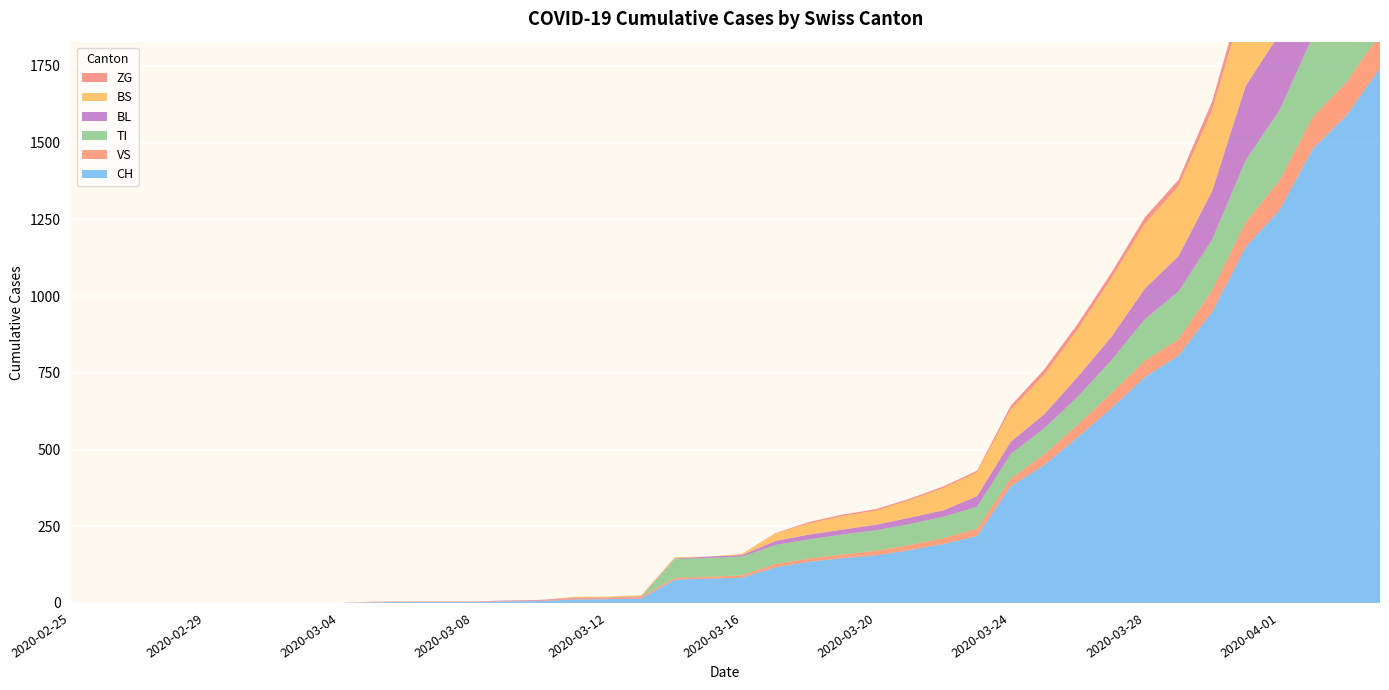

Reading left to right, list all the values displayed in this chart.

CH: 0	0	0	0	0	0	0	0	0	2	3	3	3	5	6	11	12	14	76	79	82	116	134	146	155	172	192	218	380	449	540	634	736	806	948	1160	1279	1480	1588	1742
VS: 0	0	0	0	0	0	0	0	0	2	2	2	2	2	2	3	3	5	6	6	8	11	11	12	15	17	19	24	25	35	41	50	53	54	71	81	96	104	109	112
TI: 0	0	0	0	0	0	0	0	0	0	0	0	0	0	0	0	0	0	61	61	61	62	62	65	67	68	70	71	80	85	91	107	136	155	165	202	229	263	287	314
BL: 0	0	0	0	0	0	0	0	0	0	0	0	0	1	2	2	2	2	2	5	5	13	16	16	18	21	21	35	40	46	65	76	100	115	158	242	249	262	266	298
BS: 0	0	0	0	0	0	0	0	0	0	0	0	0	0	0	4	4	4	4	0	4	25	36	44	46	57	73	78	105	128	155	191	211	228	263	292	323	350	397	434
ZG: 0	0	0	0	0	0	0	0	0	0	0	0	0	0	0	0	0	0	0	0	0	1	5	5	5	5	5	5	12	18	18	18	21	21	29	39	40	41	44	46